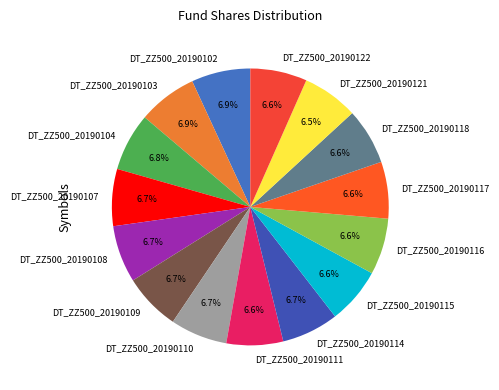

True or false: DT_ZZ500_20190110 accounts for 1% of the total.

False